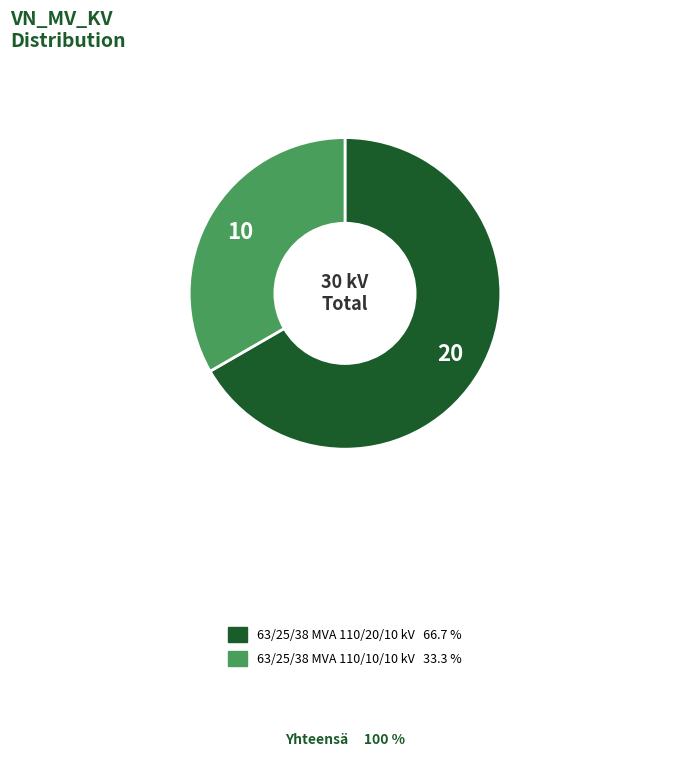

Which slice is the smallest?

63/25/38 MVA 110/10/10 kV